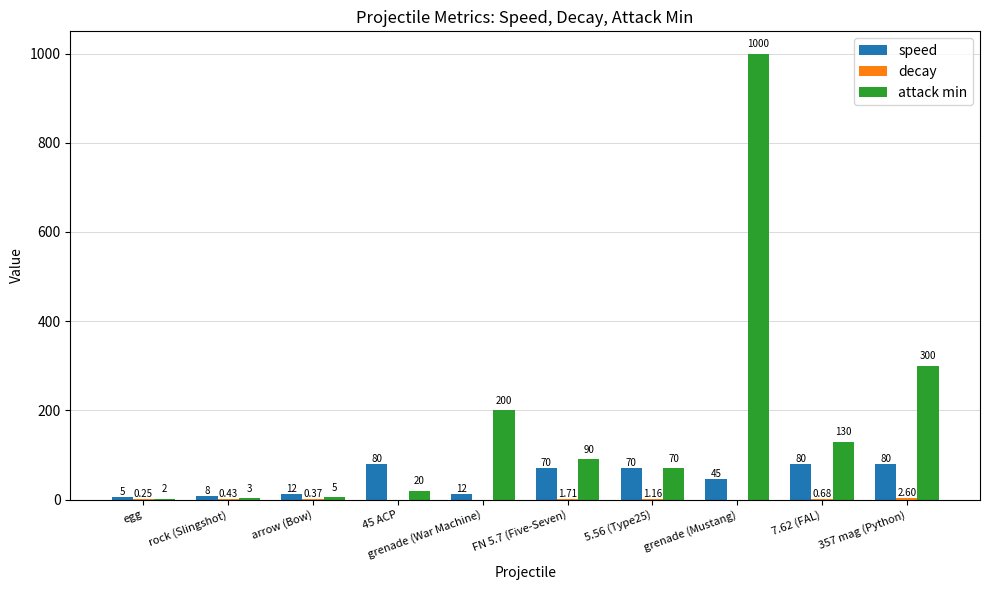

At which category is the sum across all series the highest?

grenade (Mustang)